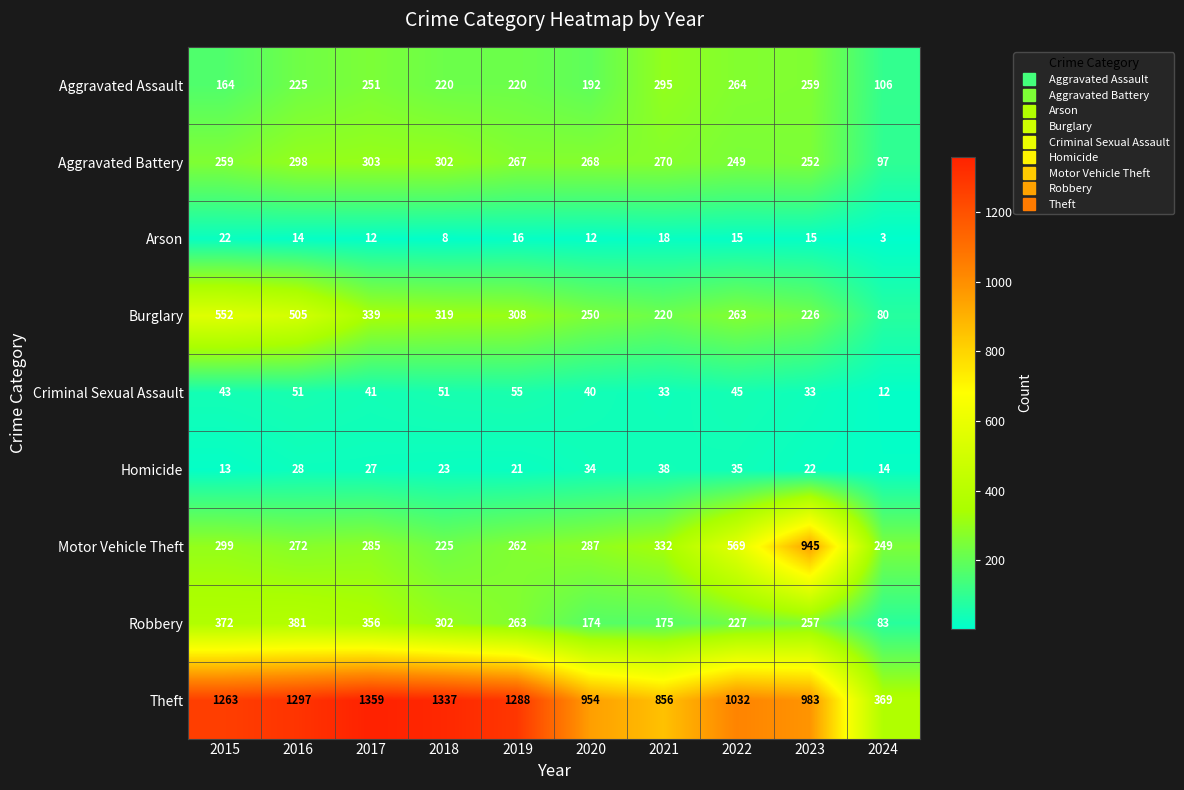

How many series are shown in this chart?

9